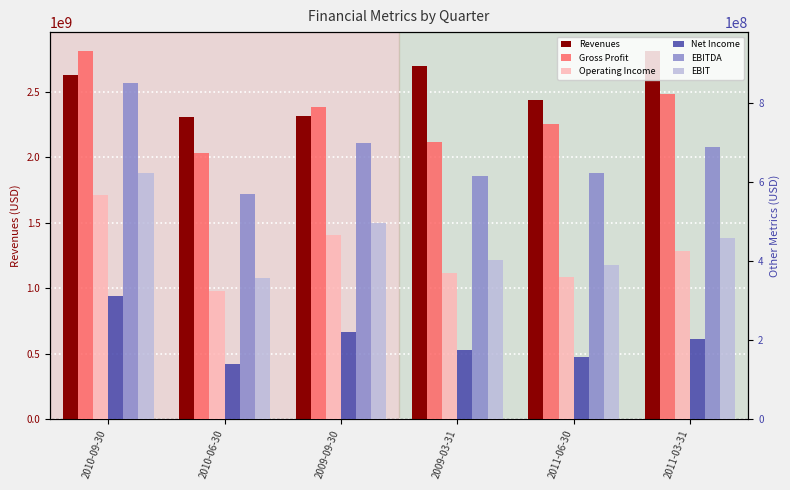

What is the greatest value displayed?

2816540000